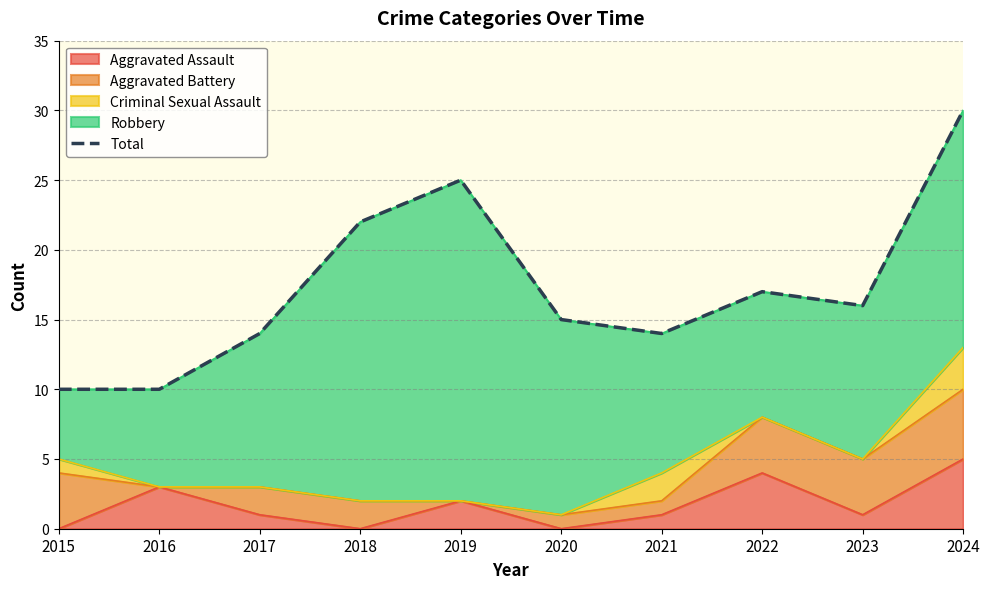

List the labels in order of value, smallest first.

2015, 2016, 2017, 2021, 2020, 2023, 2022, 2018, 2019, 2024